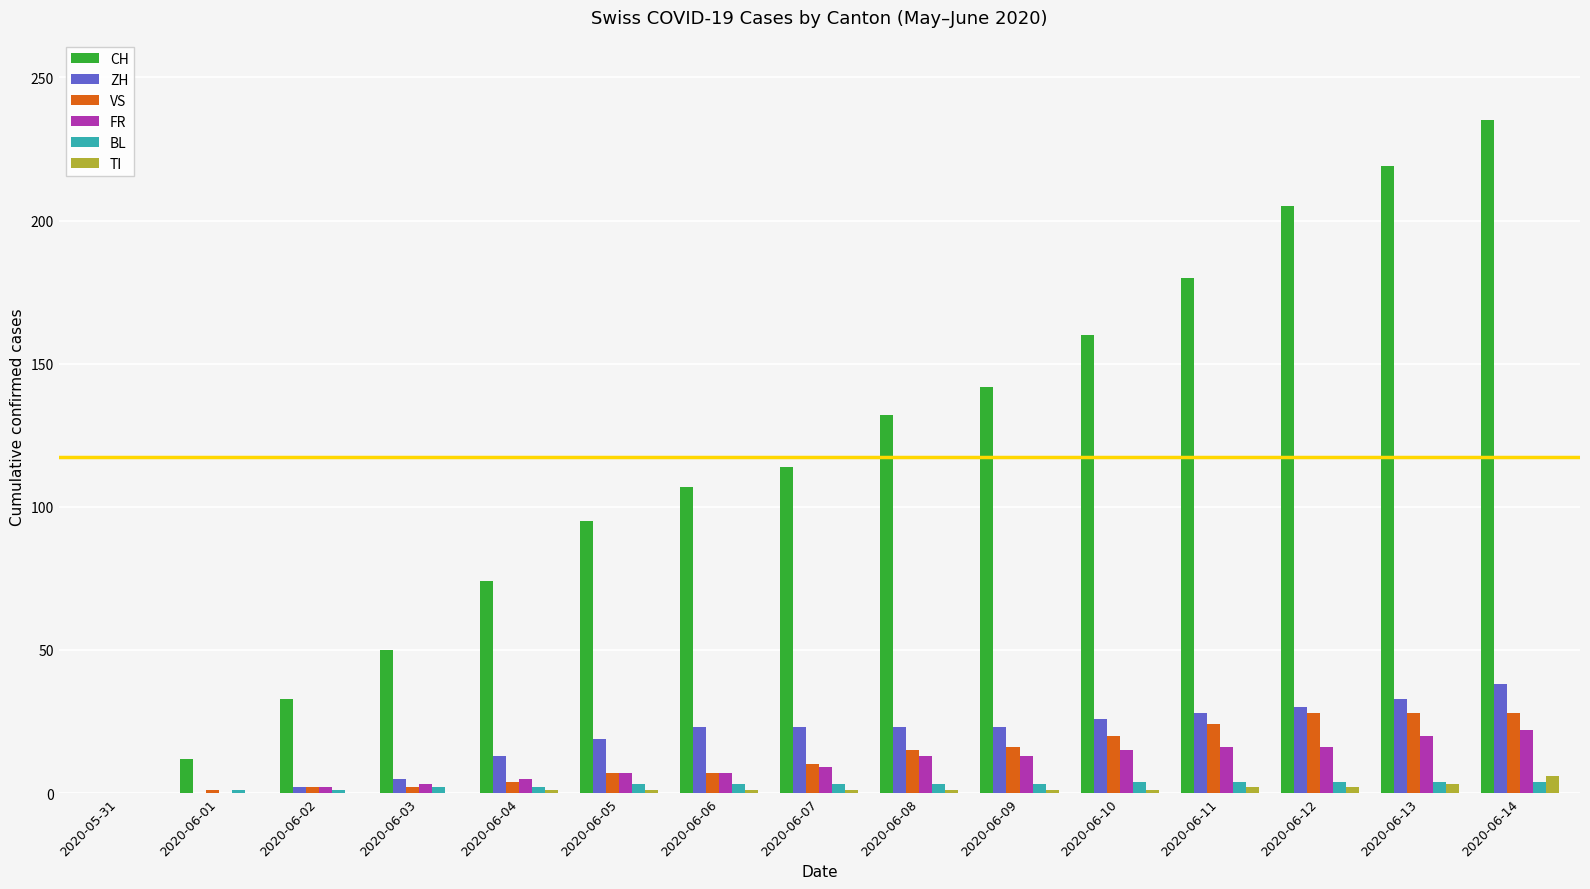

What is the sum of all ZH values?

286